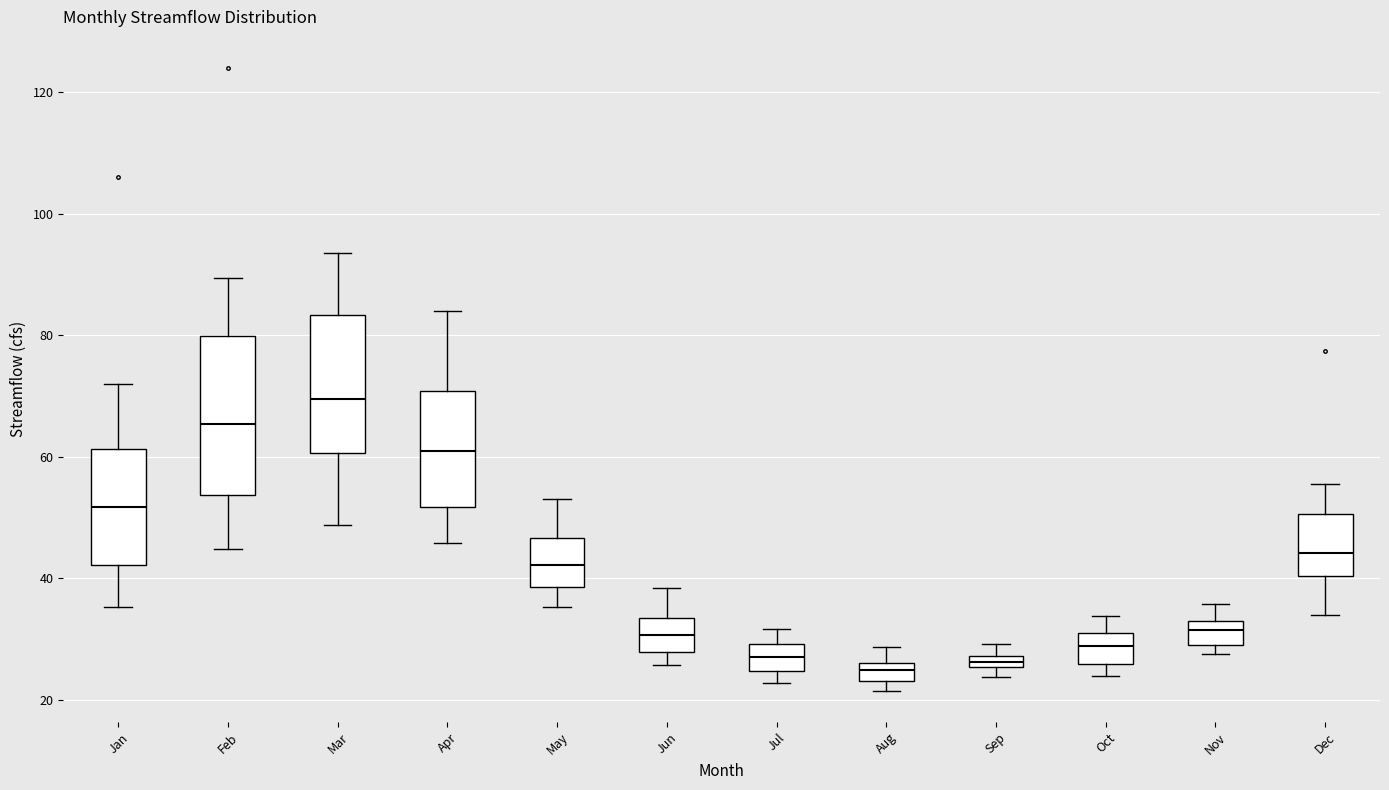

Comparing the boxes themselves (not the whiskers), which one is the tallest?

Feb